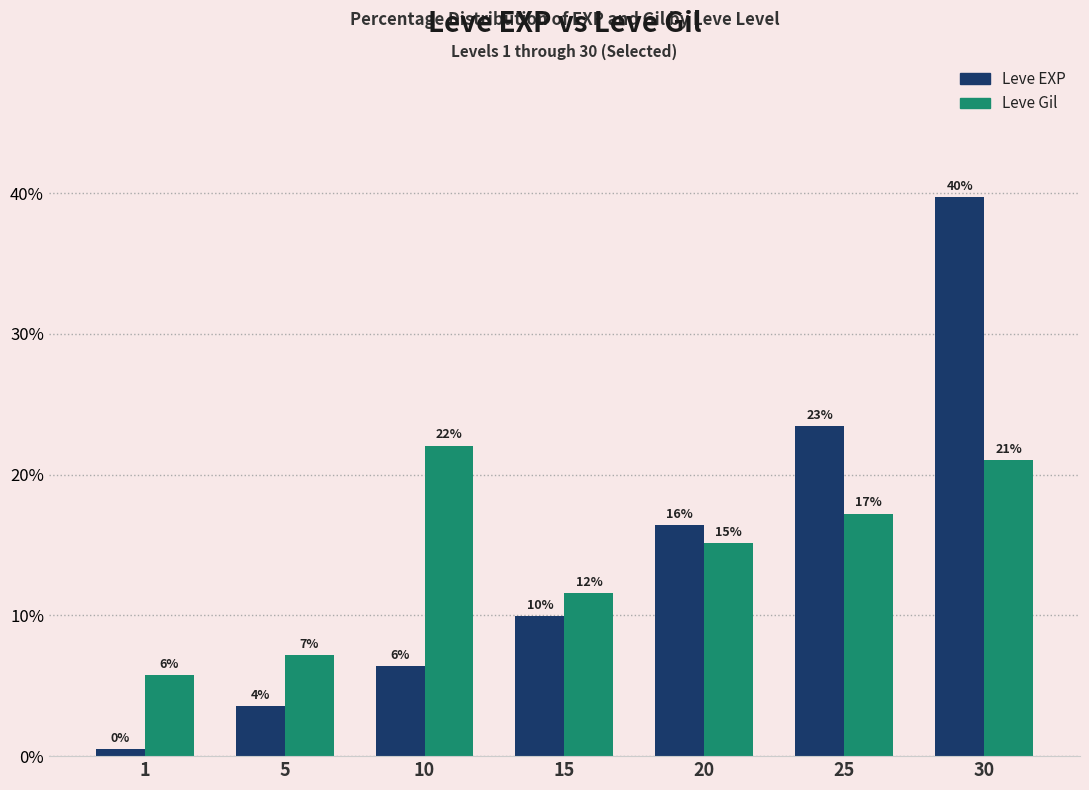

What are all the series names shown in the legend?

Leve EXP, Leve Gil